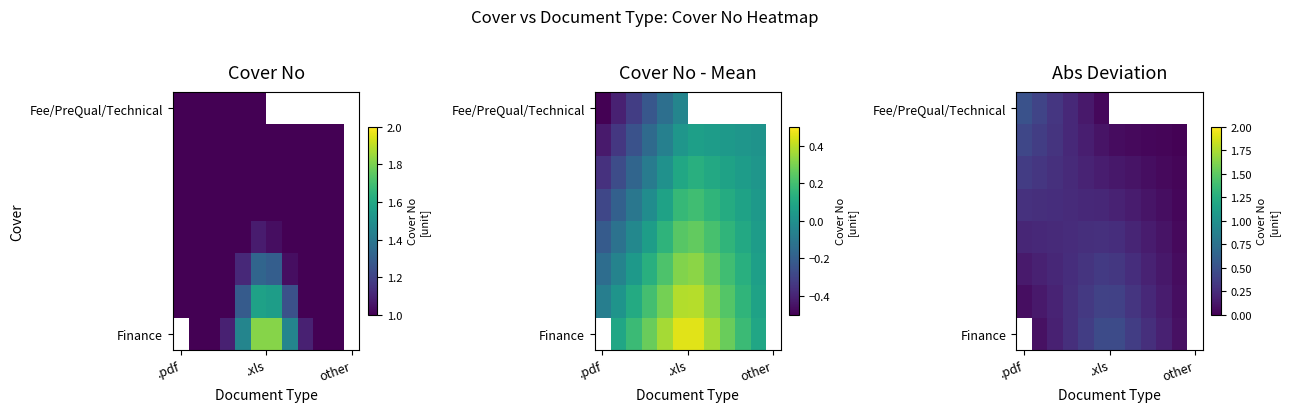

Count the number of categories in the chart.

12